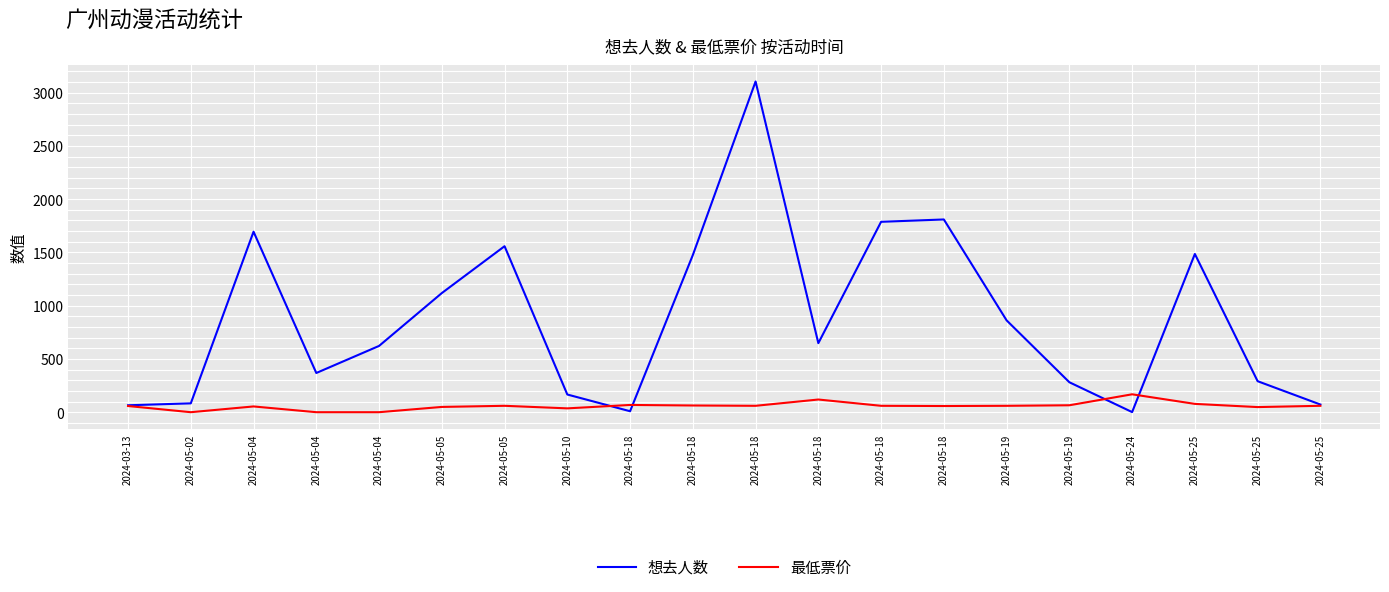

True or false: 想去人数 has a value of 1558.0 at 2024-05-05.

True